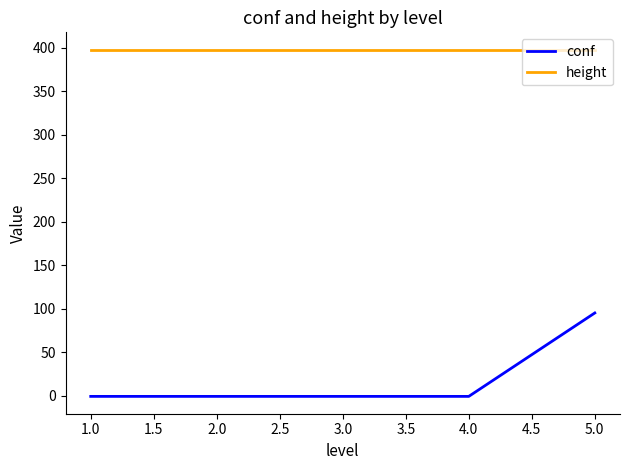

Which series has the largest total across all categories?

height